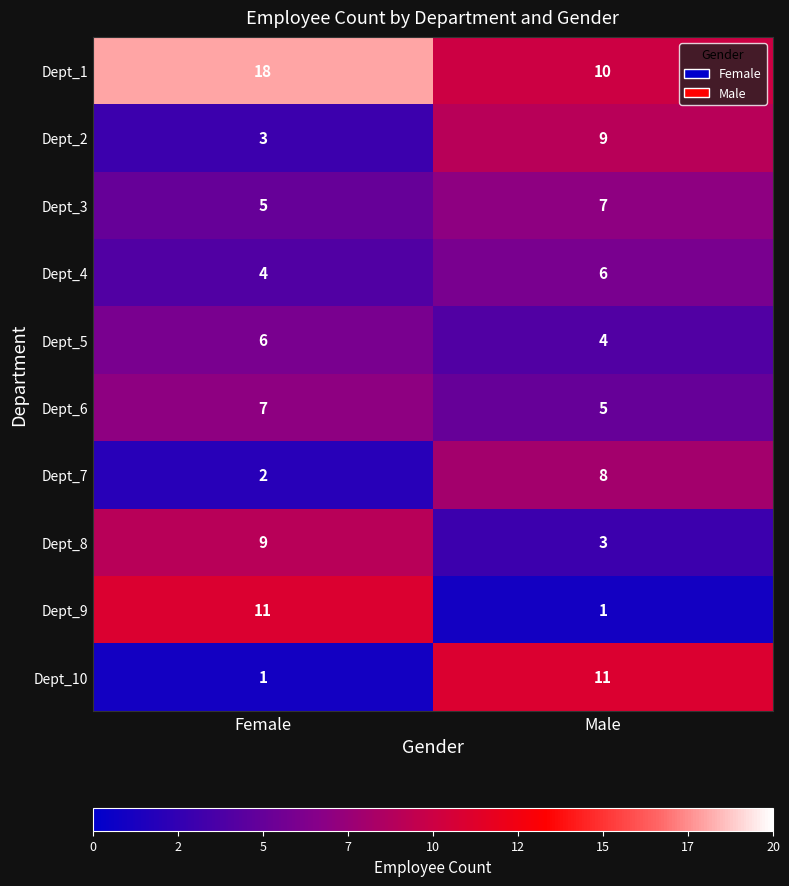

Which series has the largest total across all categories?

Dept_1